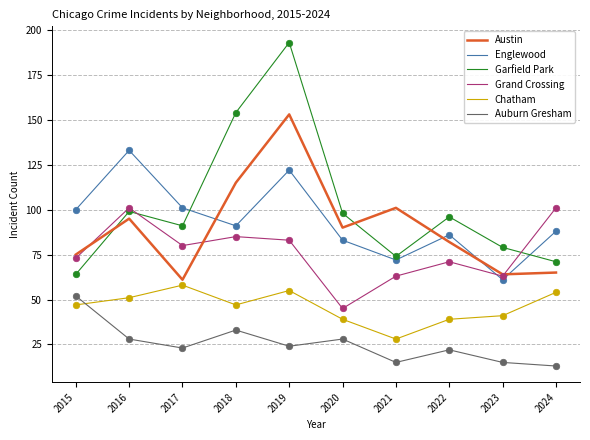

Which series has the widest spread of values?

Garfield Park